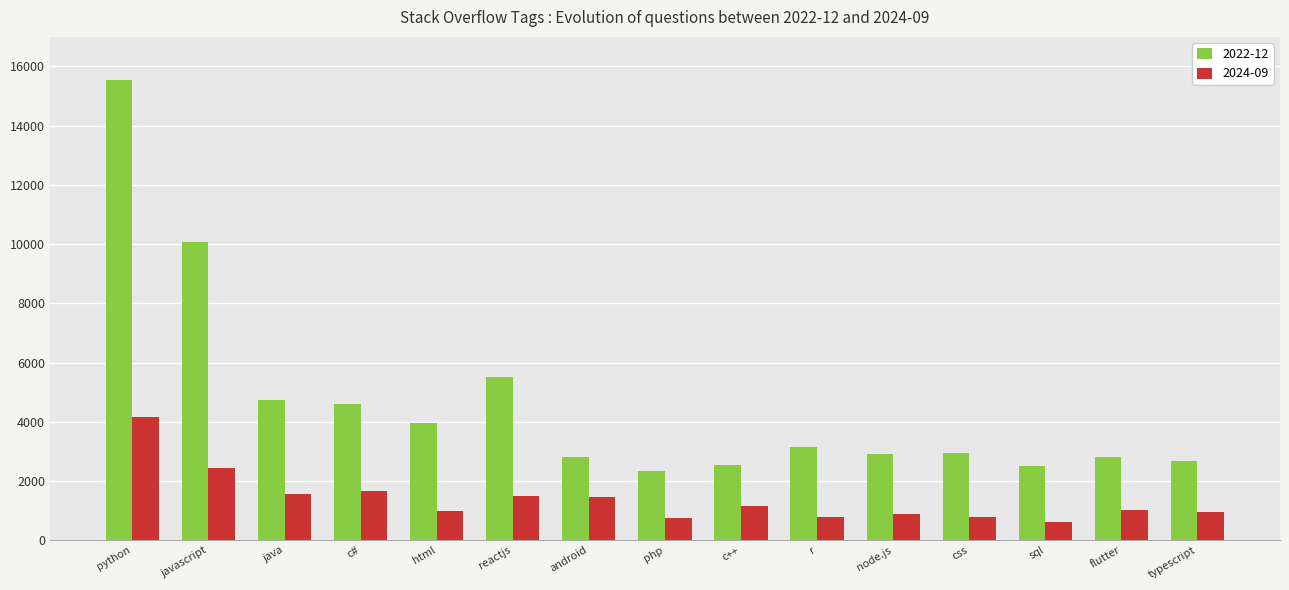

What is the sum of the 2024-09 values at c++ and sql?

1767